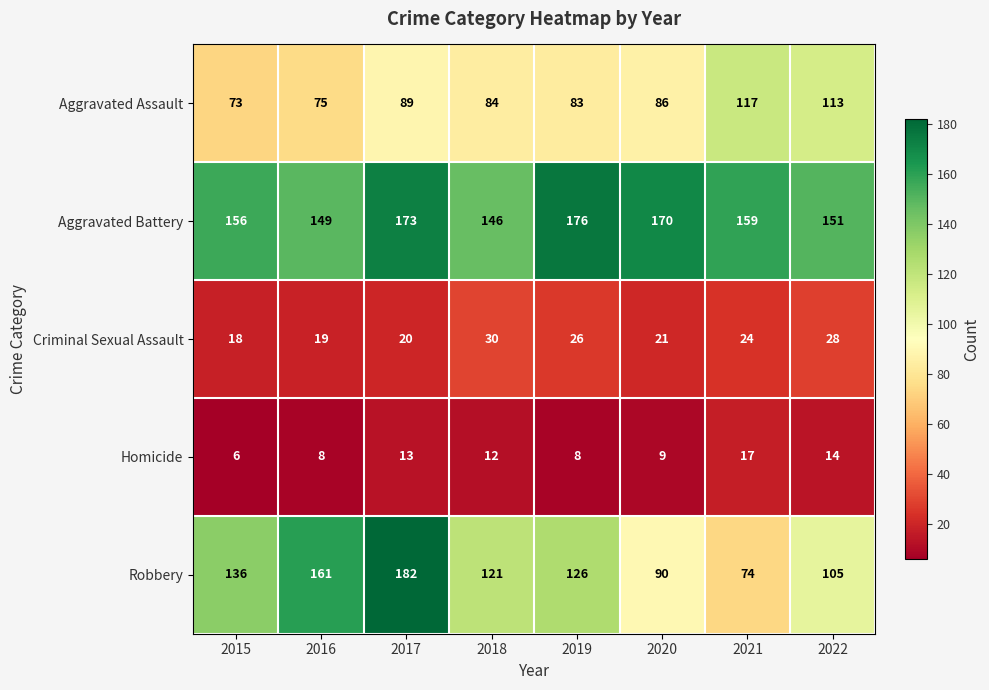

At how many categories does at least one series exceed 165?

3